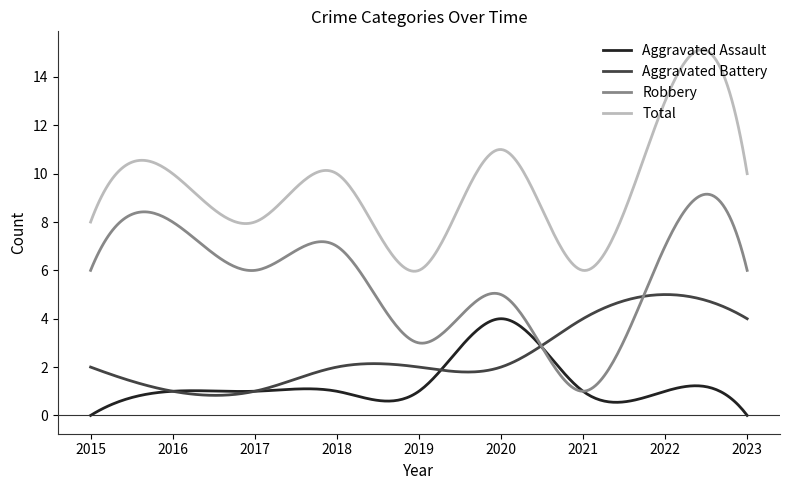

Rank the series by their maximum value, from lowest to highest.

Aggravated Assault, Aggravated Battery, Robbery, Total